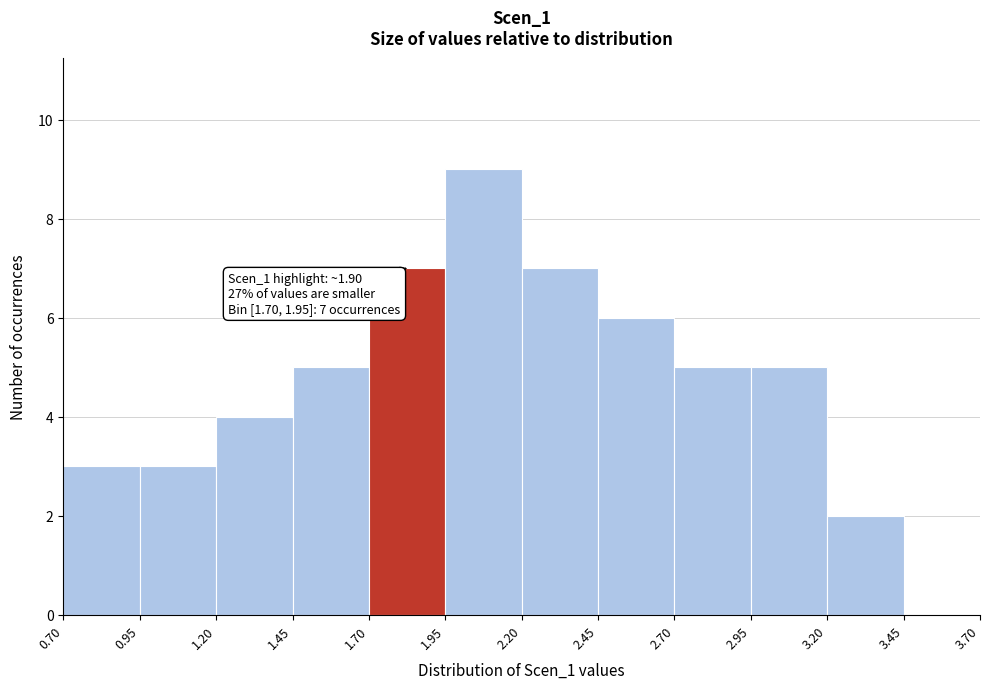

Which range on the x-axis has the tallest bar?

1.95 to 2.20